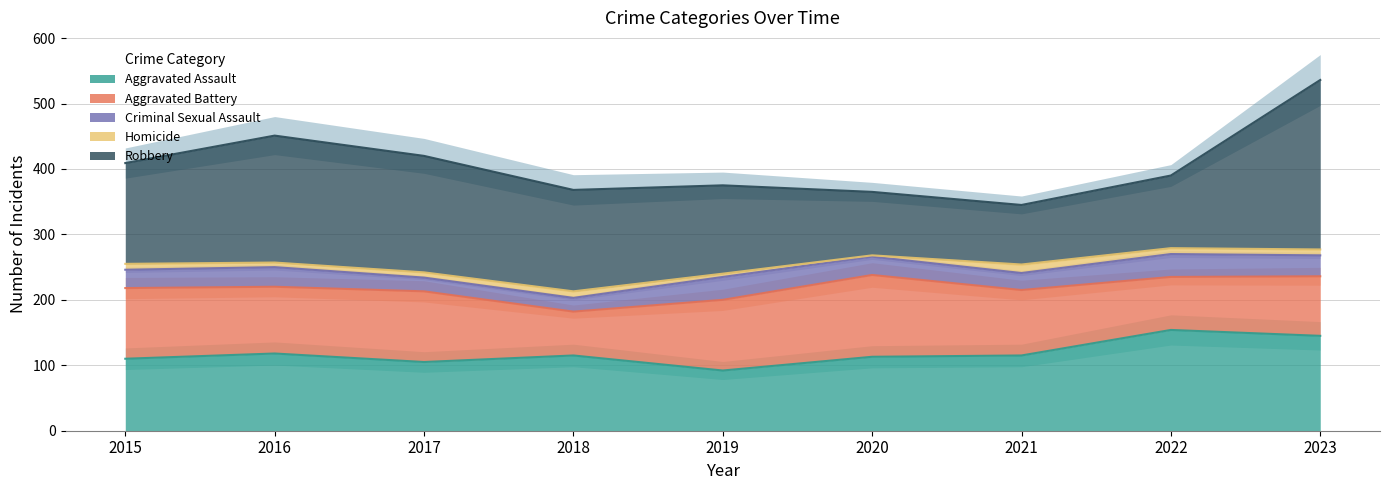

What is the total value across all series at 2017?

420